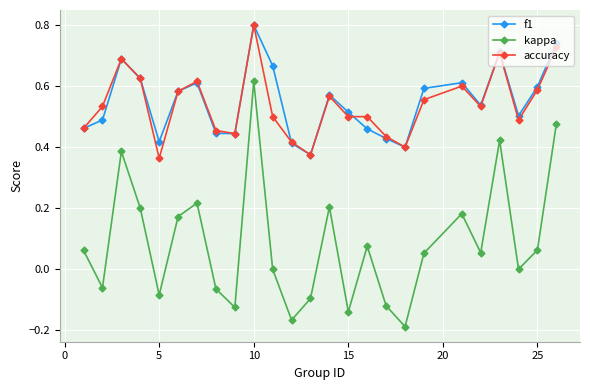

True or false: kappa and accuracy intersect in this chart.

False